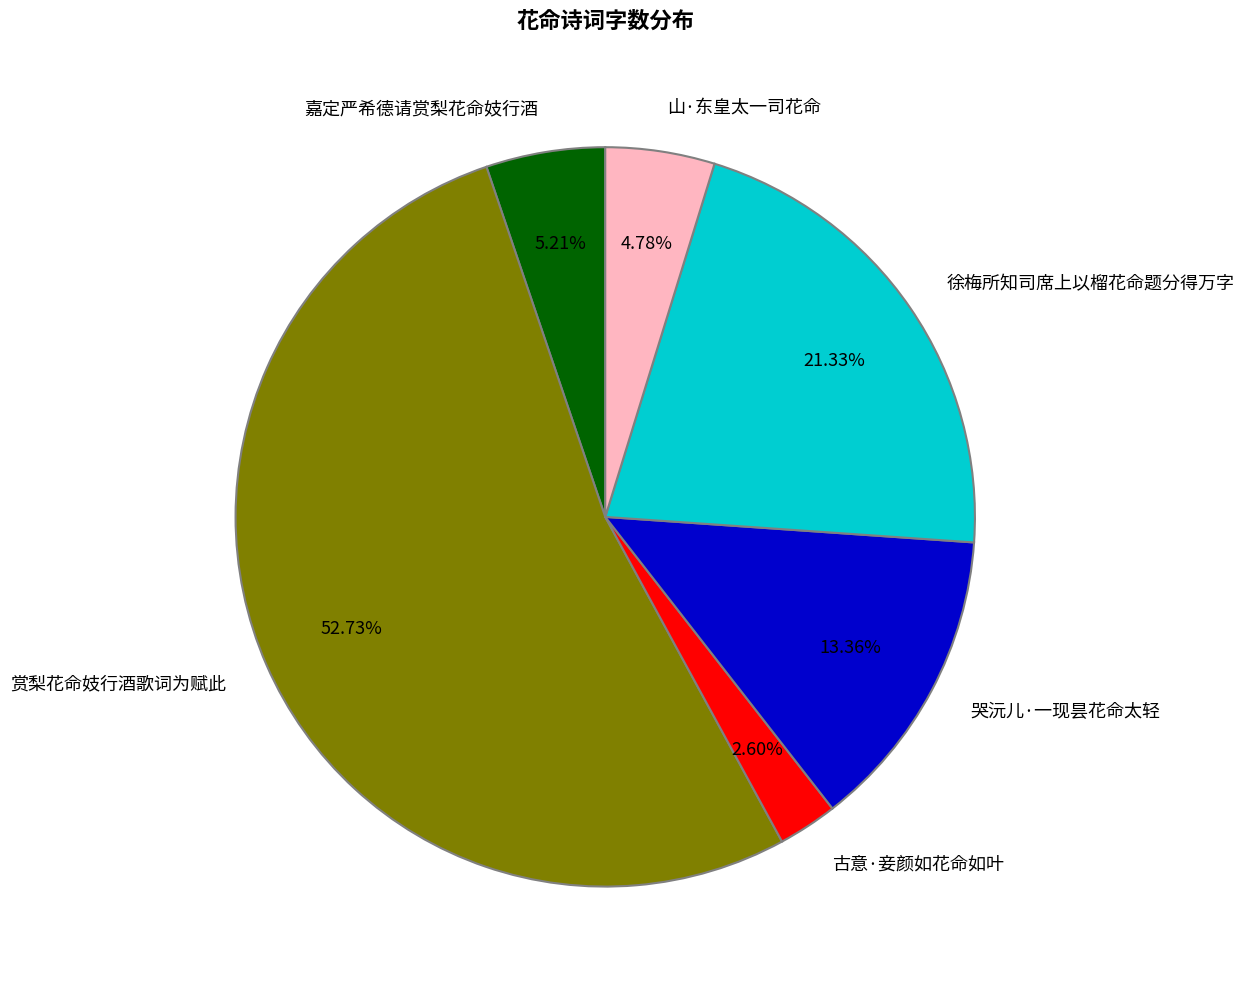

Is there a majority slice in this chart?

Yes